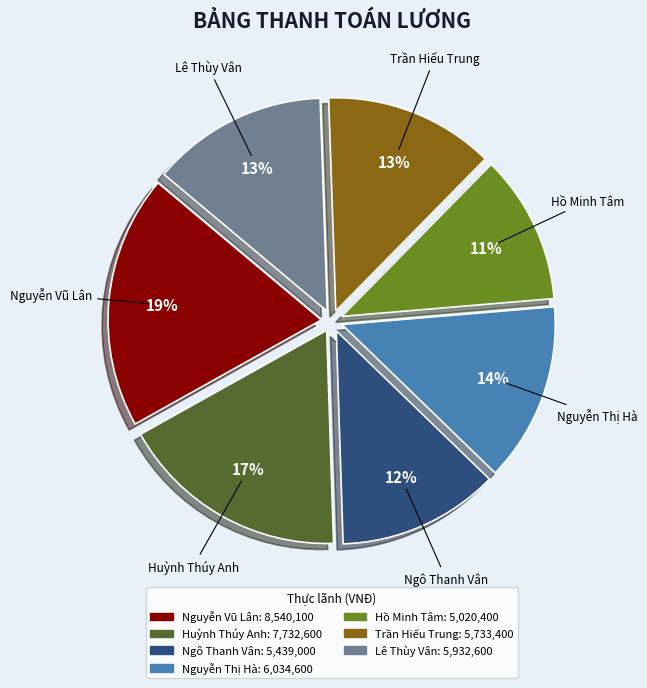

What percentage is the Huỳnh Thúy Anh slice, to the nearest percent?

17%